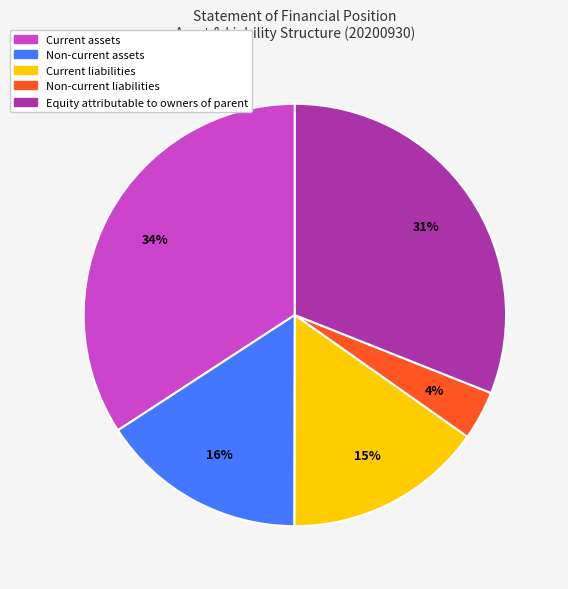

Between Non-current liabilities and Equity attributable to owners of parent, which is larger?

Equity attributable to owners of parent